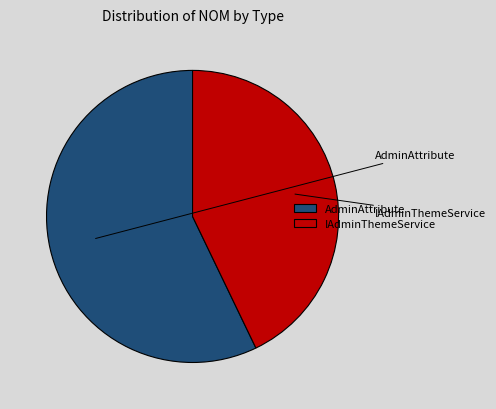

Is the sum of IAdminThemeService and AdminAttribute greater than half?

Yes